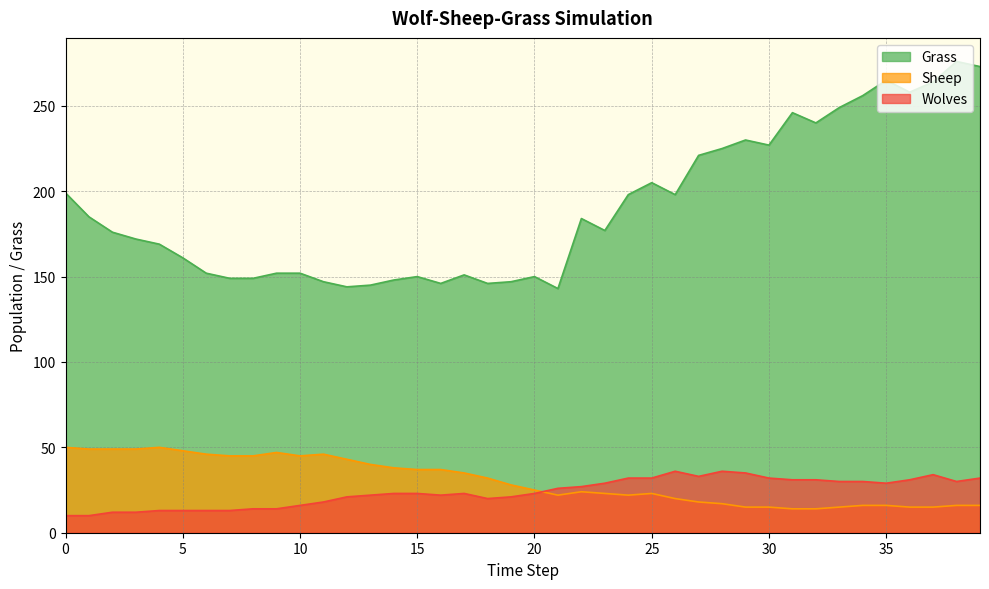

Reading left to right, list all the values displayed in this chart.

Grass: 199	185	176	172	169	161	152	149	149	152	152	147	144	145	148	150	146	151	146	147	150	143	184	177	198	205	198	221	225	230	227	246	240	249	256	265	258	264	276	273
Sheep: 50	49	49	49	50	48	46	45	45	47	45	46	43	40	38	37	37	35	32	28	25	22	24	23	22	23	20	18	17	15	15	14	14	15	16	16	15	15	16	16
Wolves: 10	10	12	12	13	13	13	13	14	14	16	18	21	22	23	23	22	23	20	21	23	26	27	29	32	32	36	33	36	35	32	31	31	30	30	29	31	34	30	32